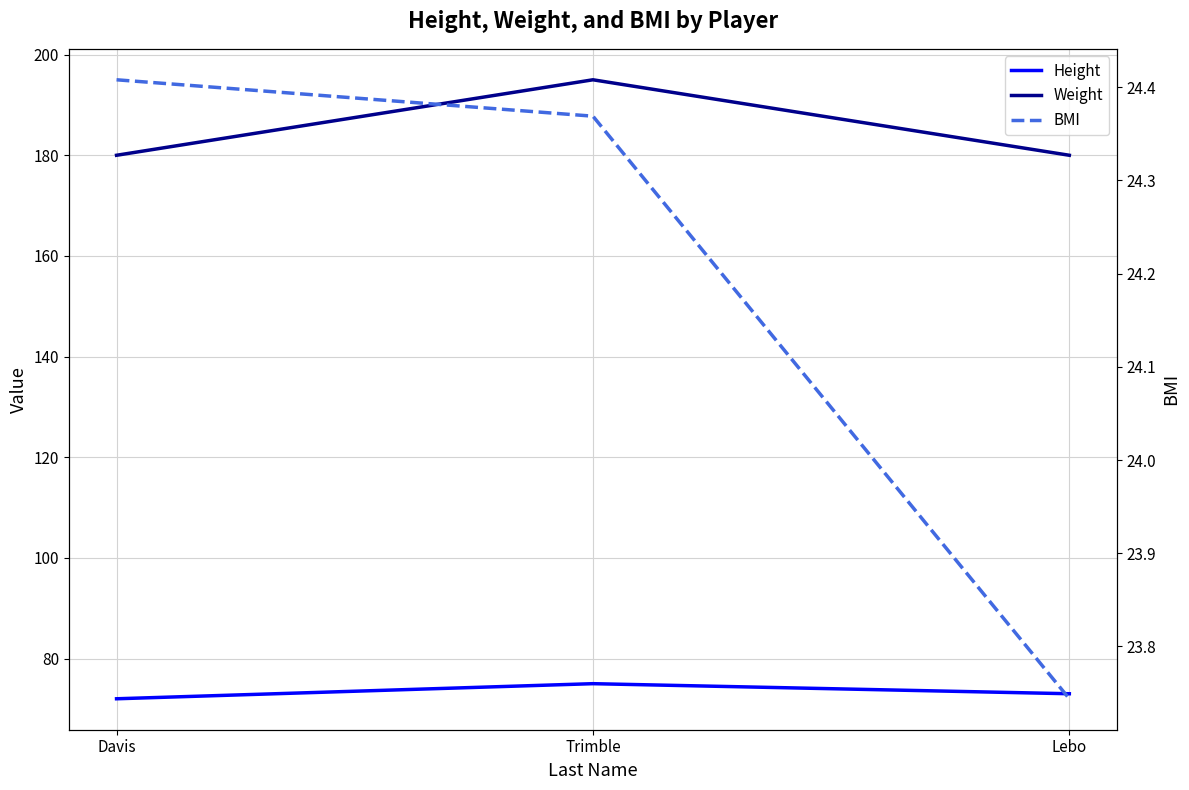

Which series has the largest range (max minus min)?

Weight